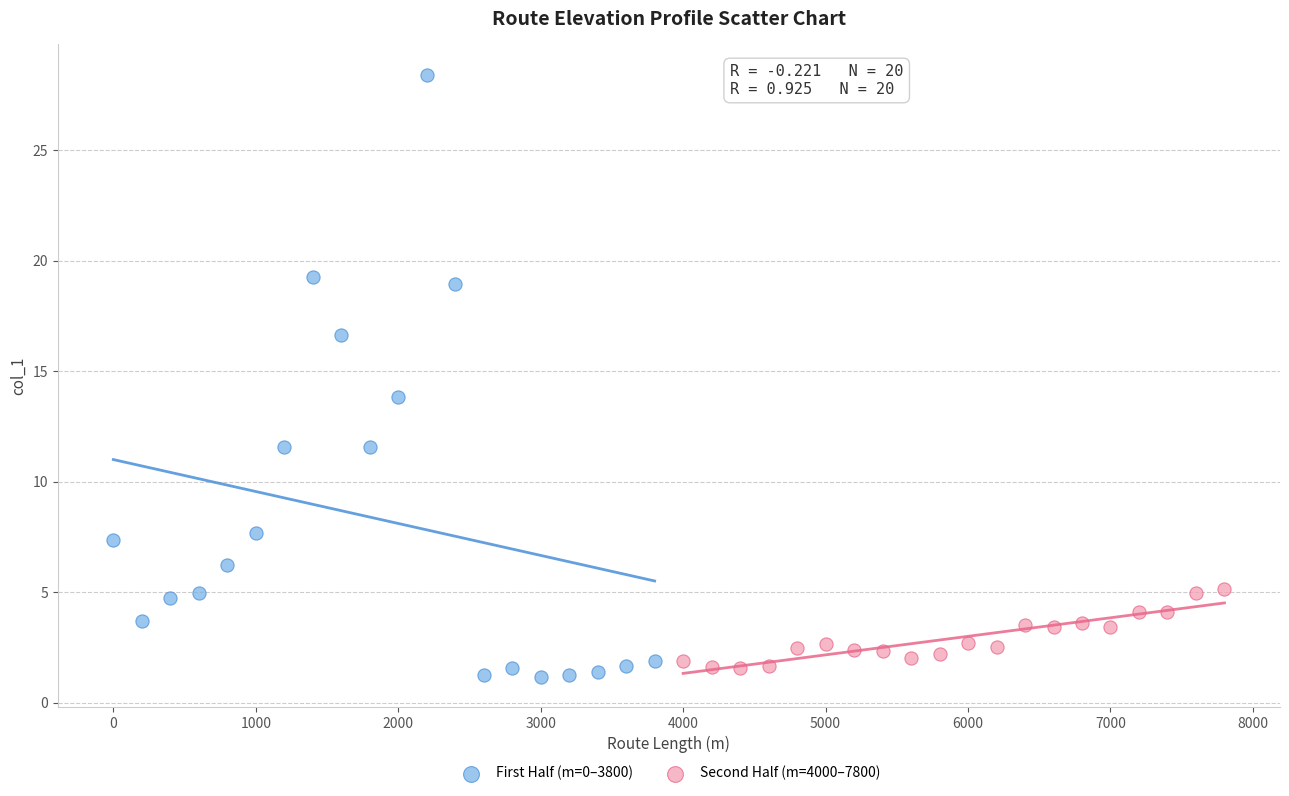

Which series reaches the maximum Y coordinate?

First Half (m=0–3800)